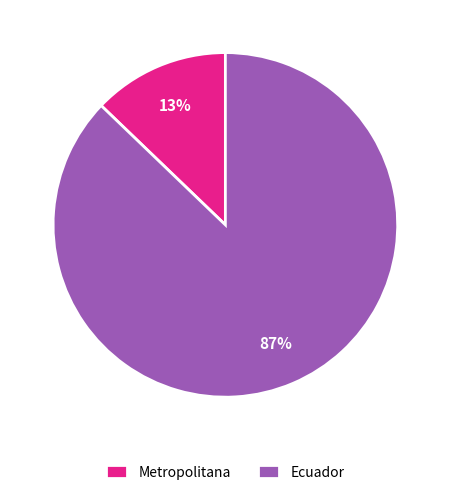

What percentage is the Metropolitana slice, to the nearest percent?

13%